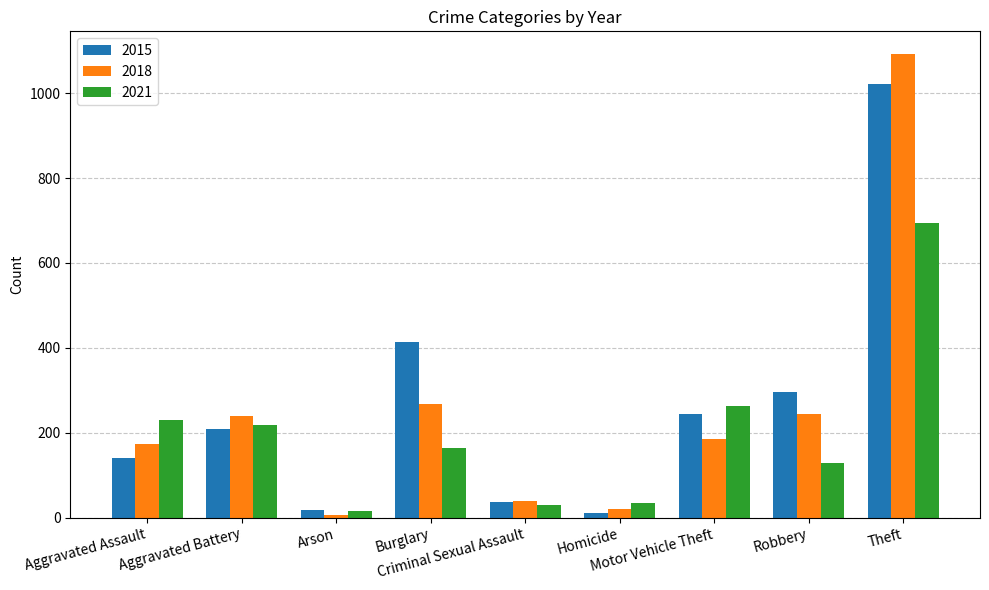

Which series has the largest range (max minus min)?

2018